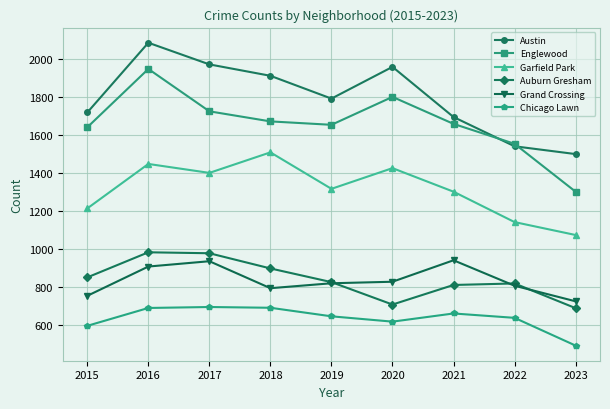

In Garfield Park, how many points are lower than both neighbors (excluding endpoints)?

2